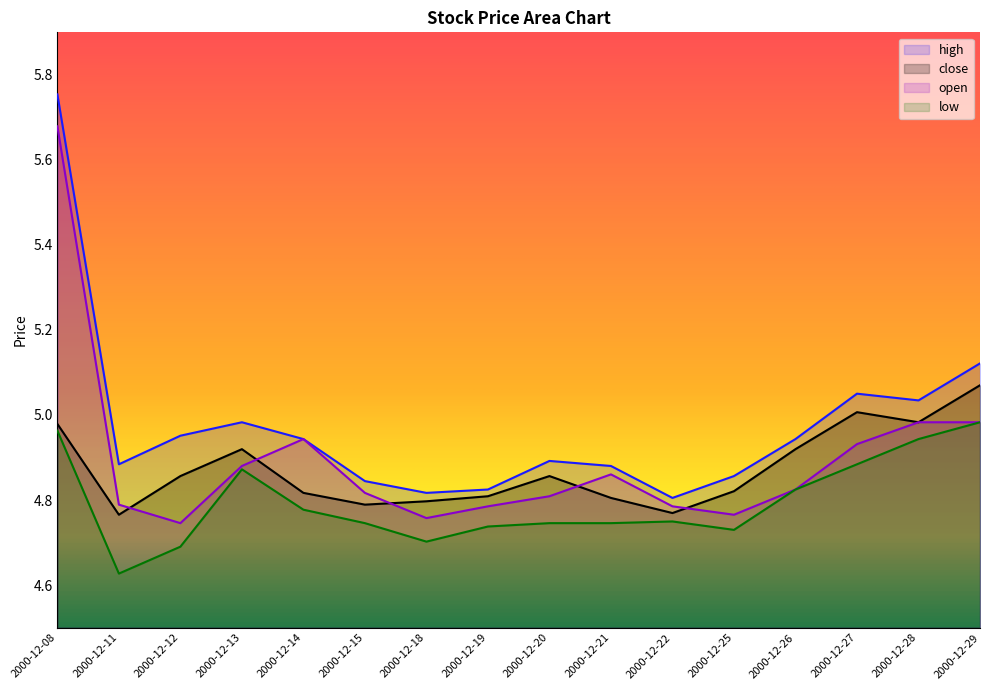

What are all the series names shown in the legend?

high, close, open, low